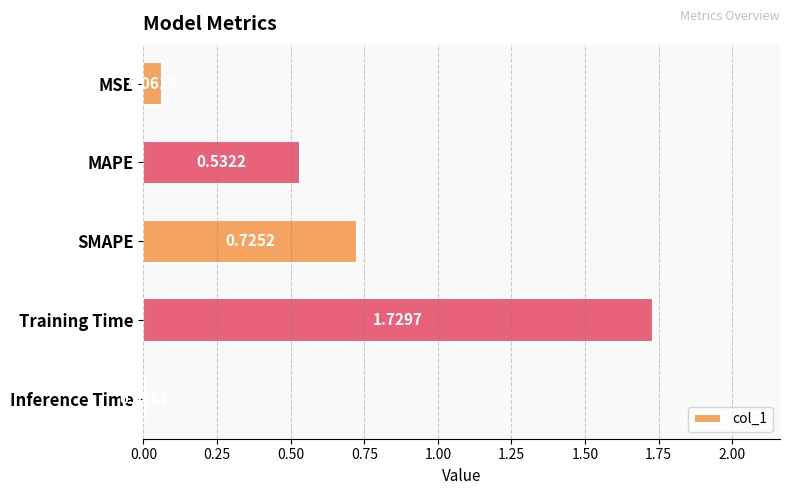

Where is the data nearest to the value 0?

Inference Time